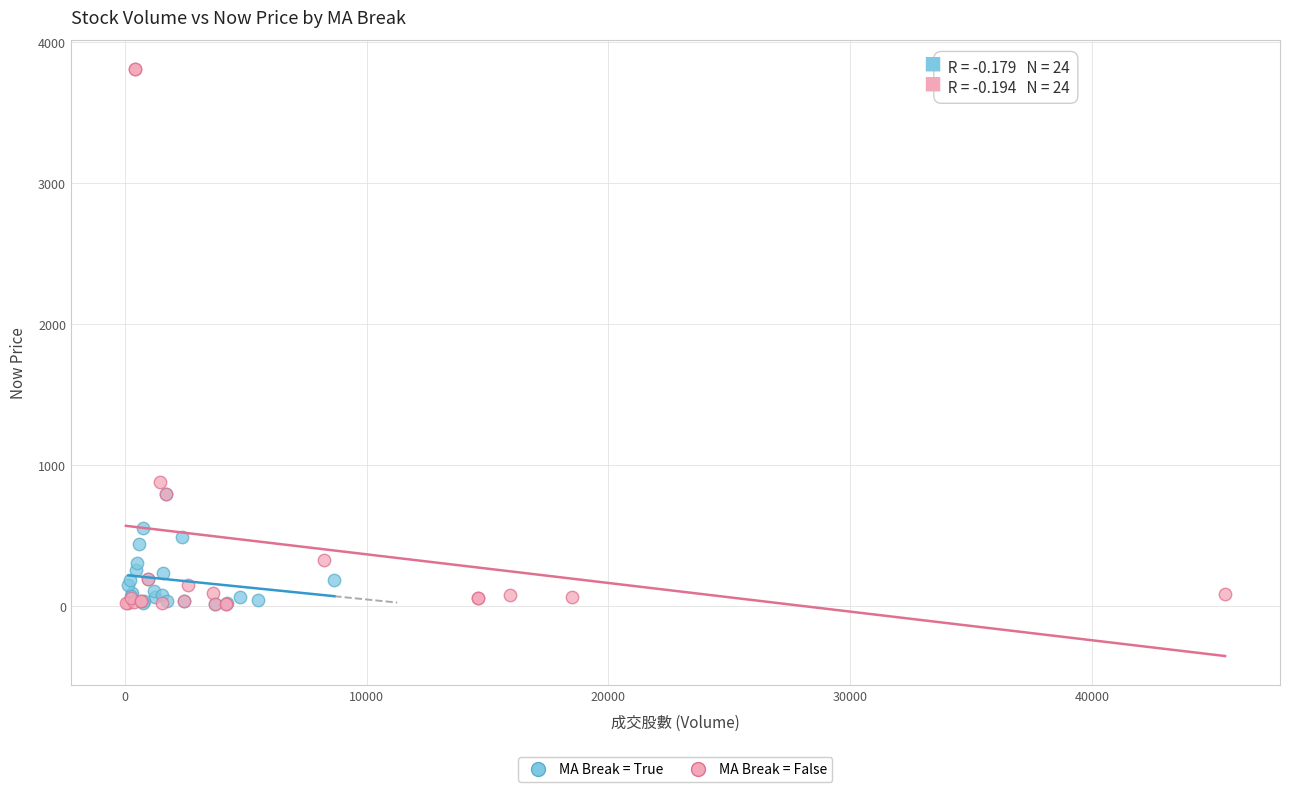

Which series has the widest spread of Y values?

MA Break = False